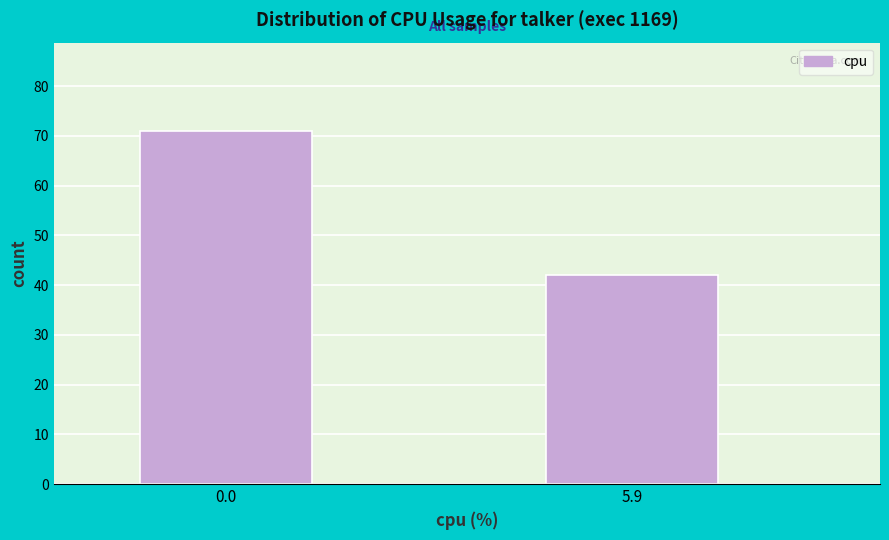

Reading right to left, extract all data points from this chart.

5.9=42	0.0=71